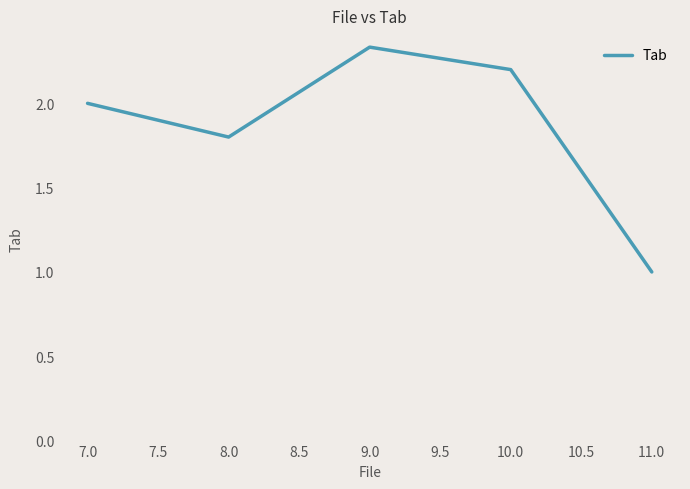

How many lines are shown in the chart?

1